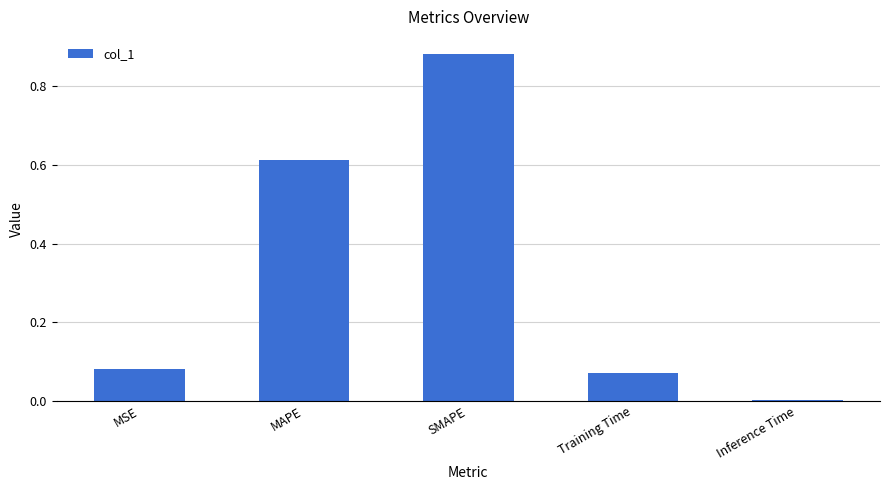

At which category does the chart reach its peak across all series?

SMAPE